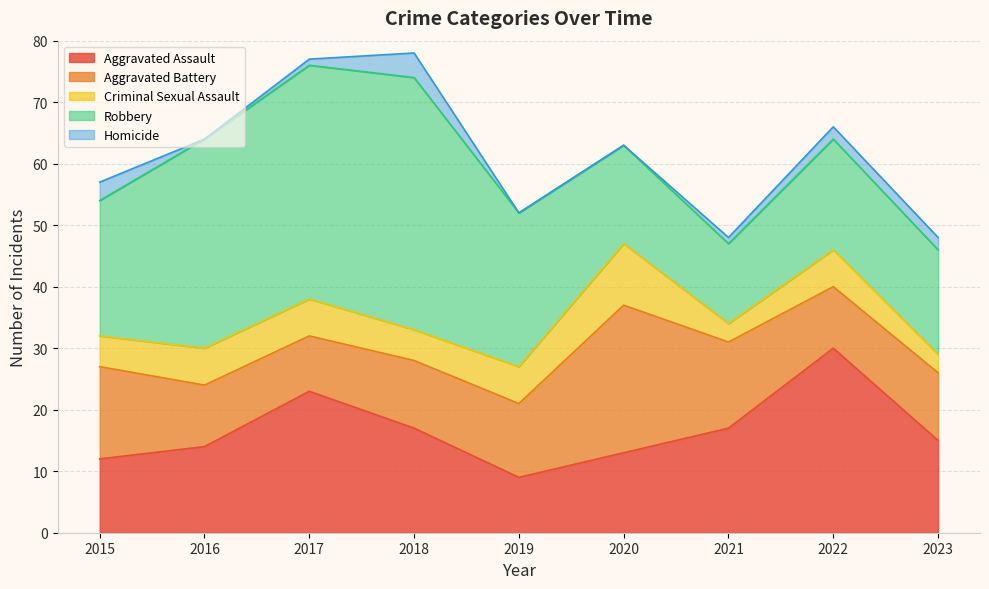

At which label does Homicide reach its minimum?

2016